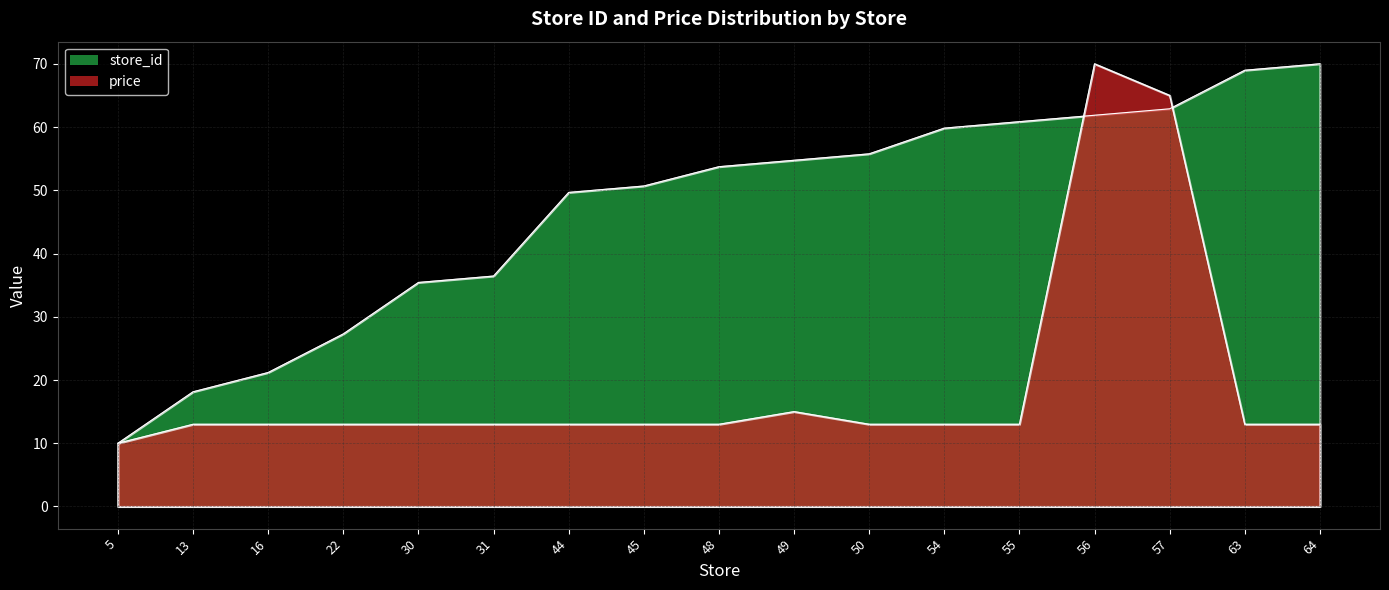

The value of store_id at 50 is 55.8. True or false?

True